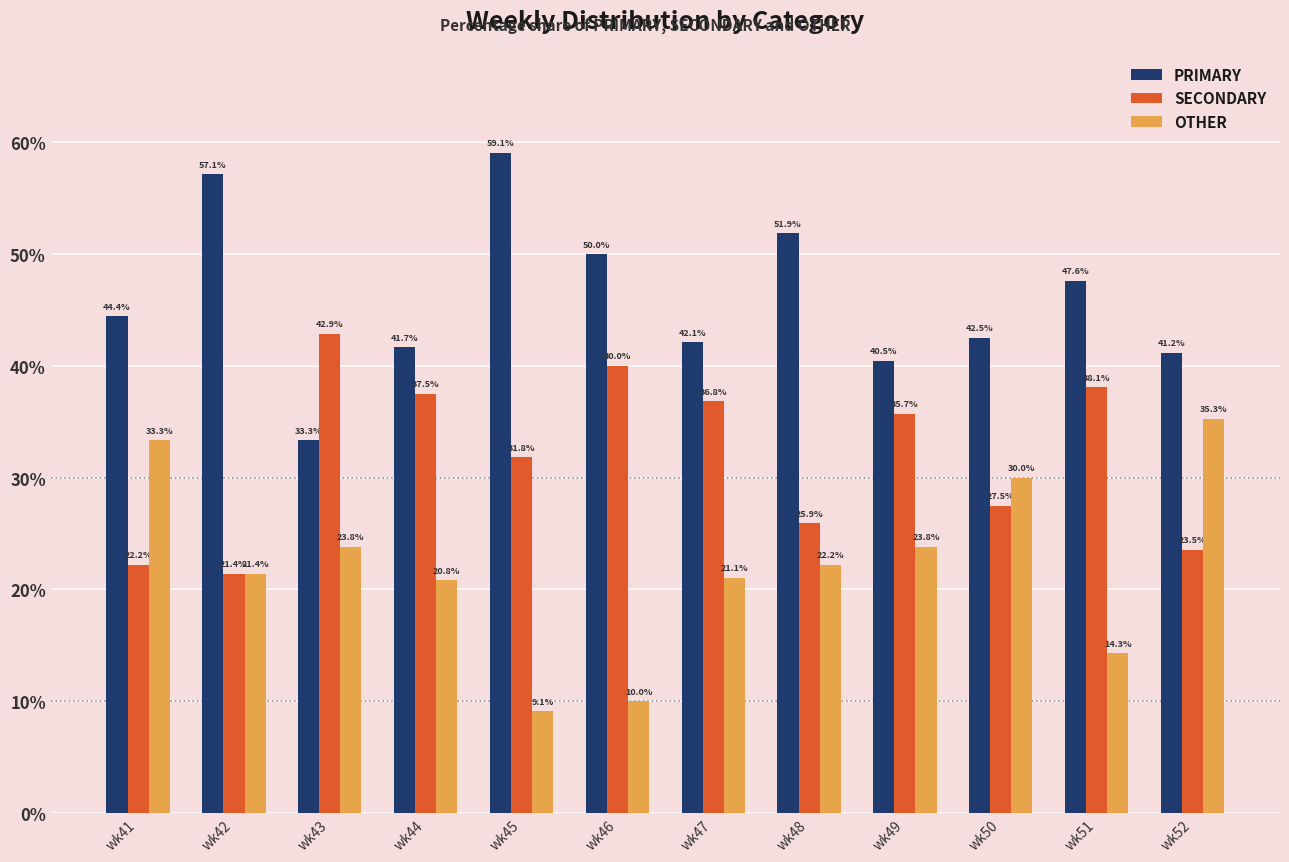

Between wk44 and wk45, which series saw the biggest shift?

PRIMARY